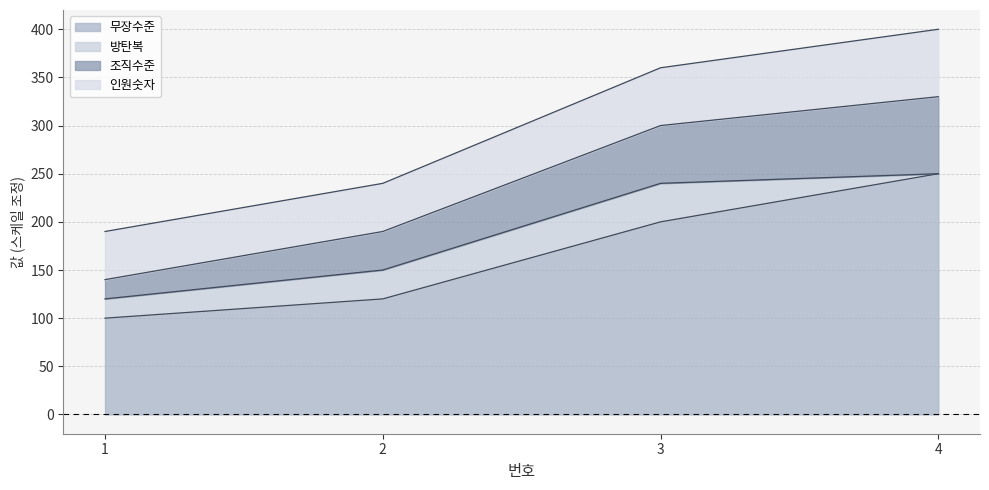

At which label does 무장수준 first exceed 200?

4